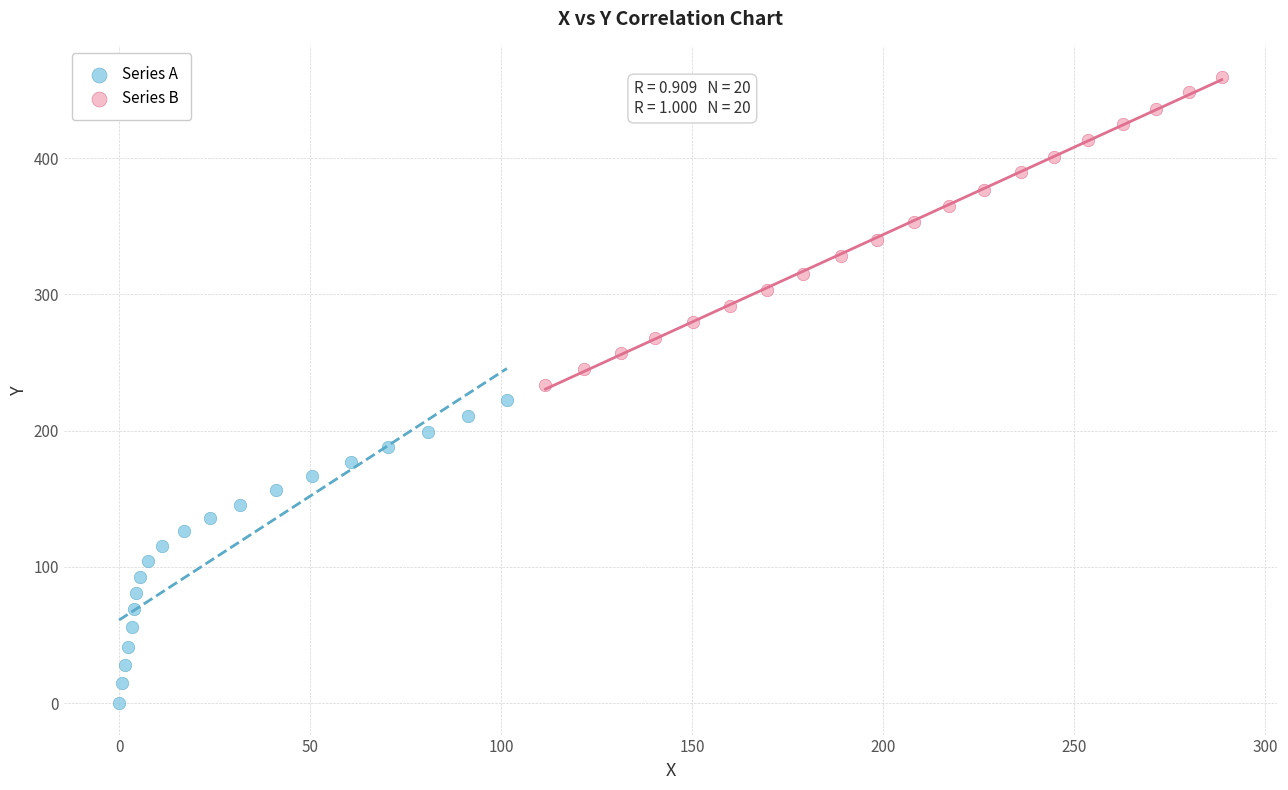

Which series reaches the minimum Y coordinate?

Series A